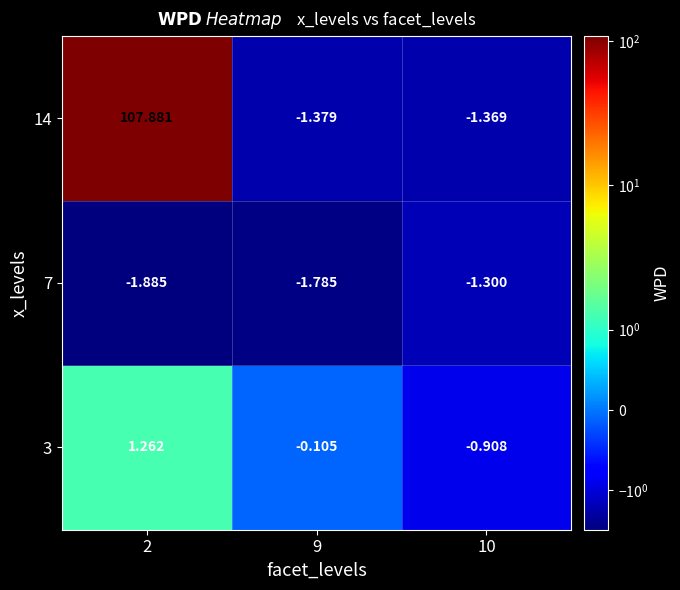

How many categories are shown in the chart?

3